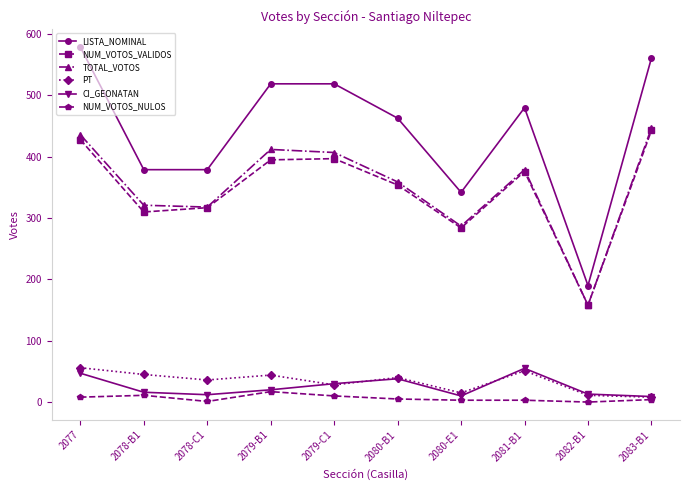

True or false: LISTA_NOMINAL and CI_GEONATAN intersect in this chart.

False